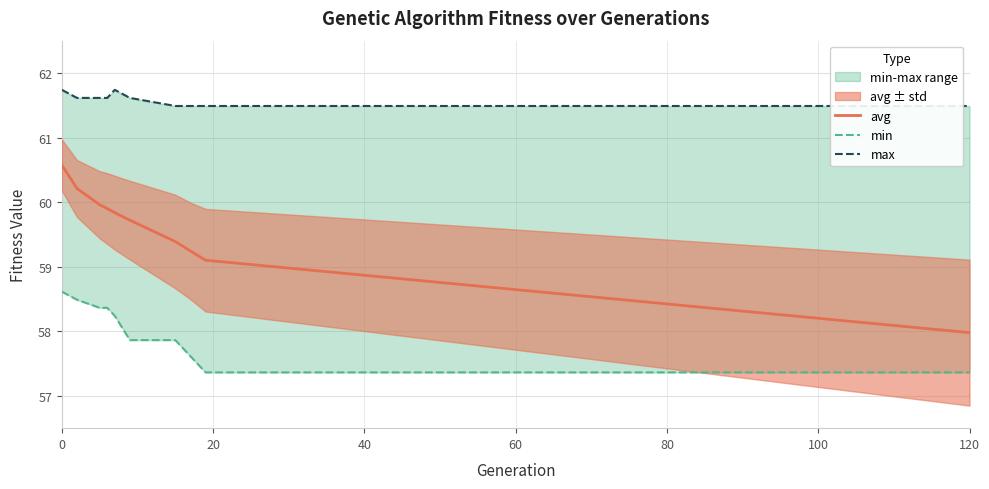

The avg series shows 58.0 at 120. True or false?

True